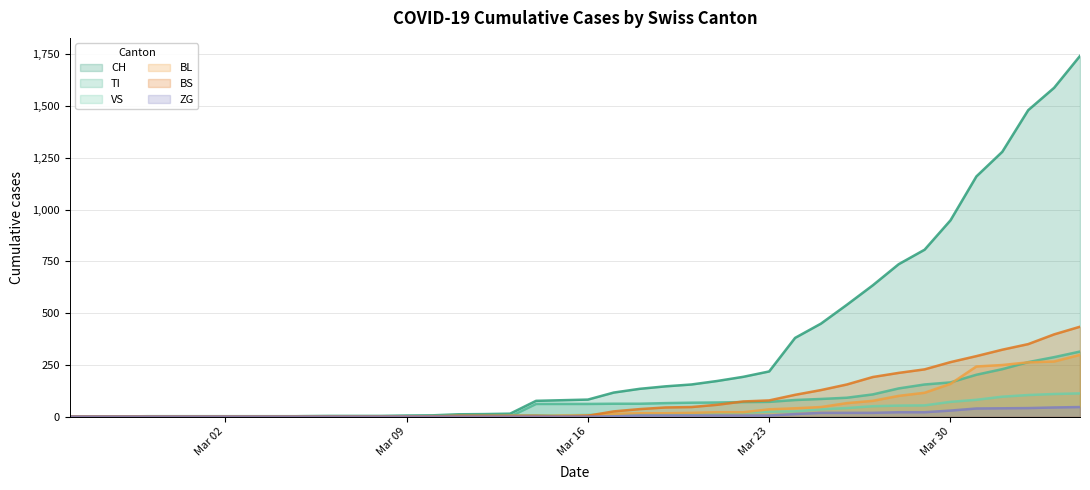

What is the average value of the BS series?

86